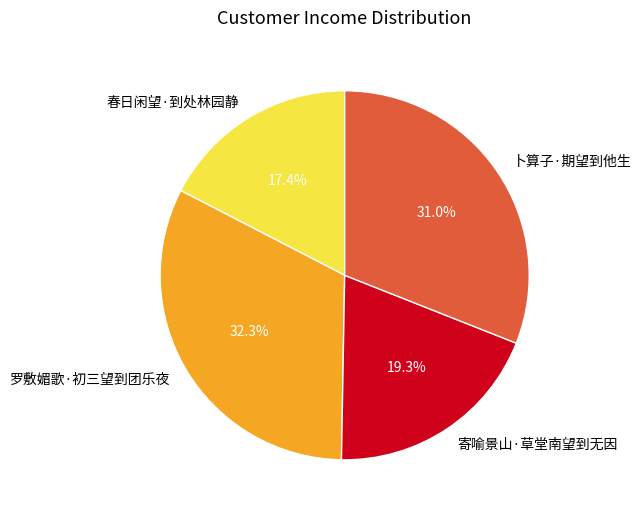

Which category has the biggest portion of the pie?

罗敷媚歌·初三望到团乐夜